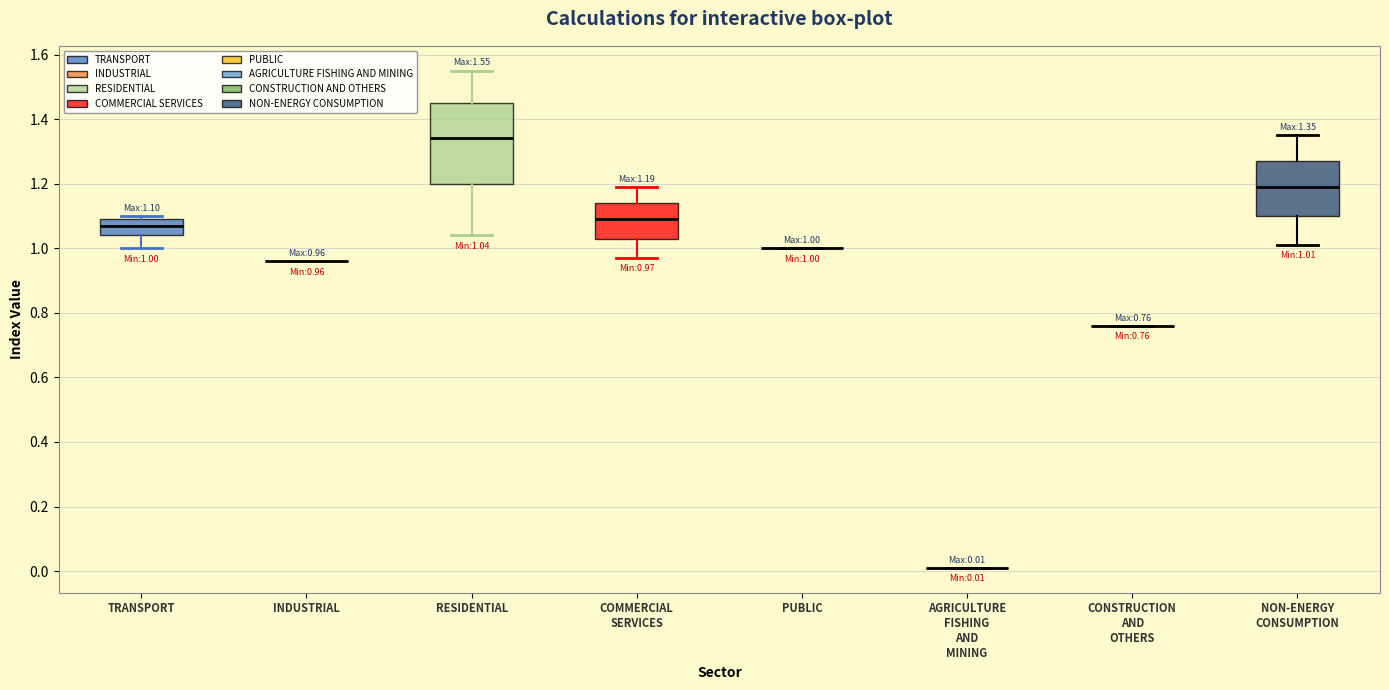

Which box is the tallest, from its lower edge to its upper edge?

RESIDENTIAL